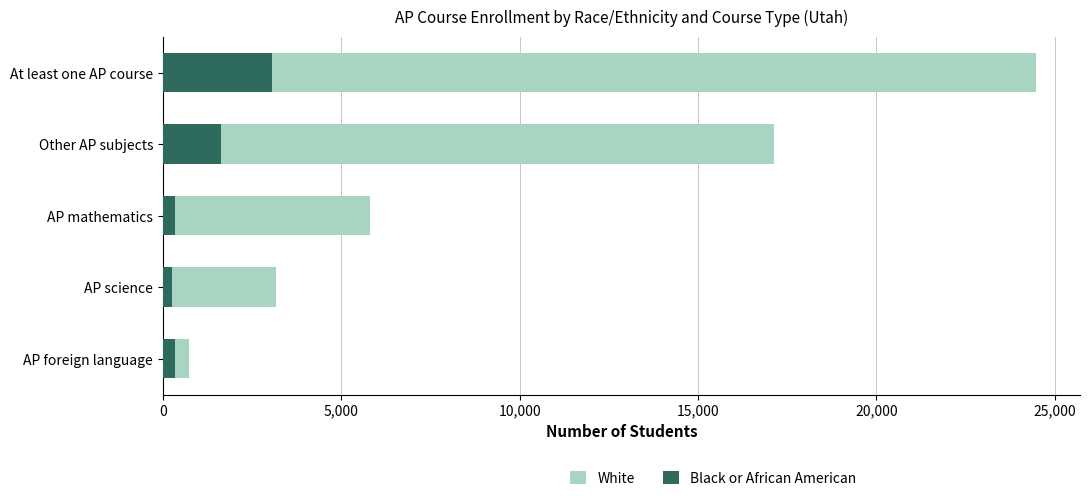

Which series has the largest total across all categories?

White